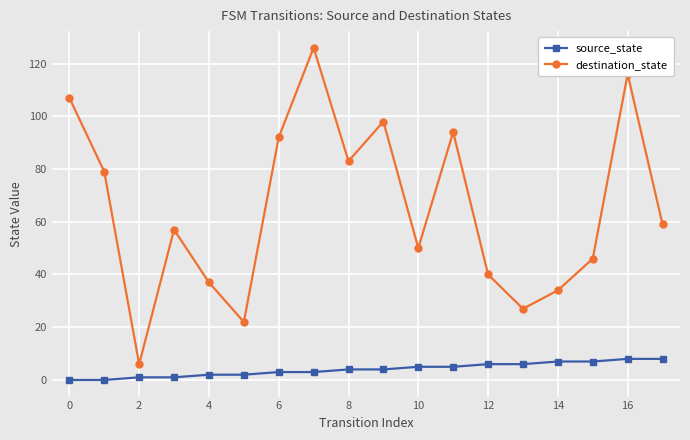

How many distinct data groups are displayed?

2